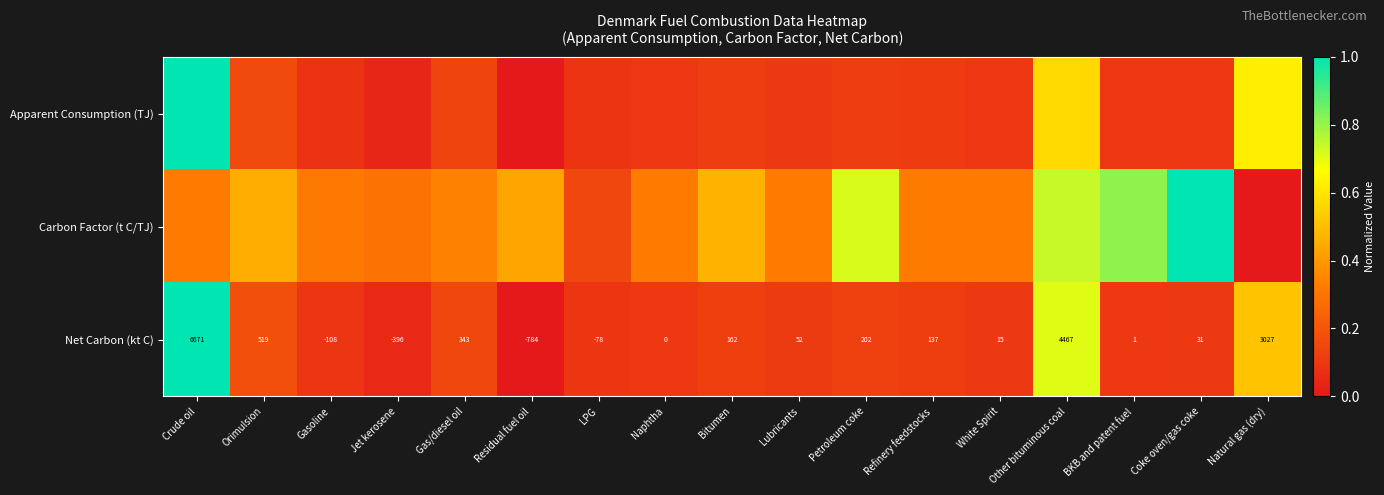

Rank the categories by Net Carbon (kt C) value from highest to lowest.

Crude oil, Other bituminous coal, Natural gas (dry), Orimulsion, Gas/diesel oil, Petroleum coke, Bitumen, Refinery feedstocks, Lubricants, Coke oven/gas coke, White Spirit, BKB and patent fuel, Naphtha, LPG, Gasoline, Jet kerosene, Residual fuel oil